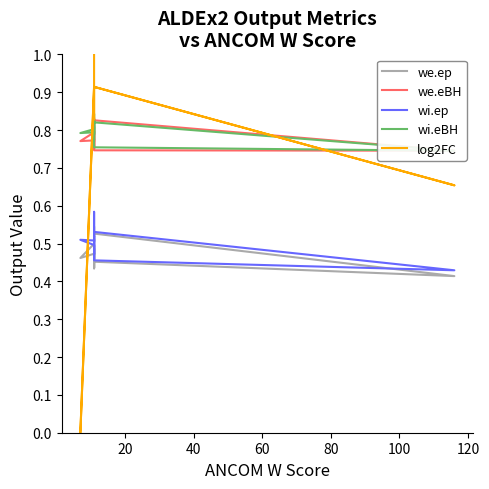

Is this an area chart (filled region under the line)?

No